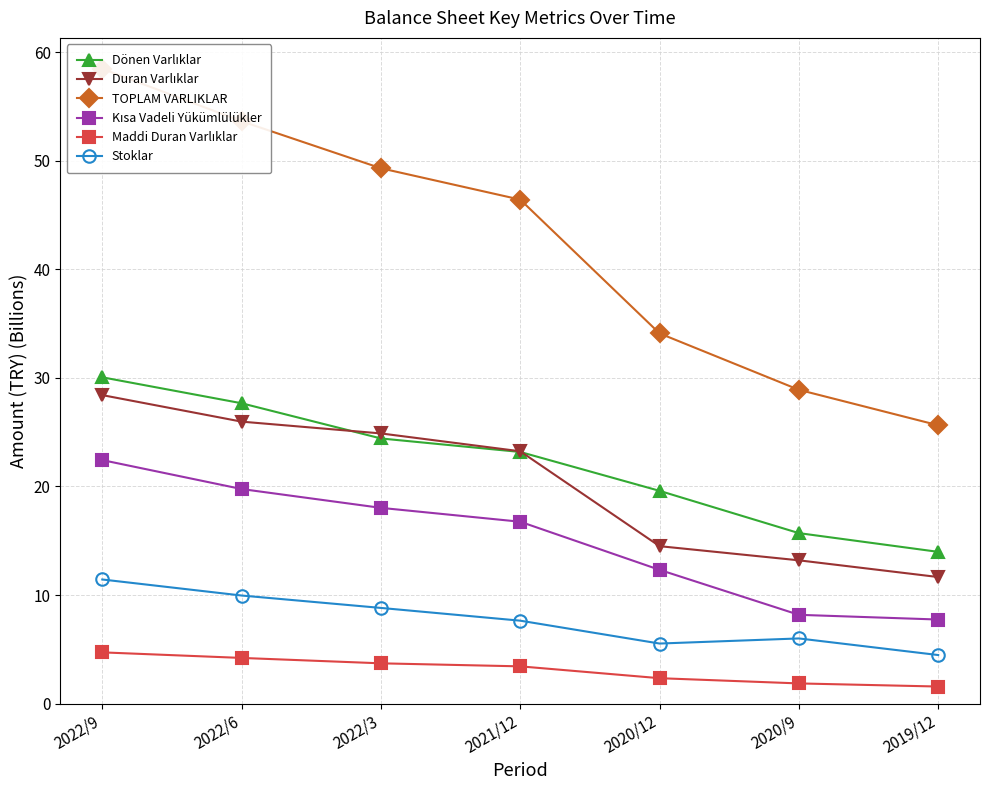

What is the value of the Stoklar point at the 1st from the left?

11.4